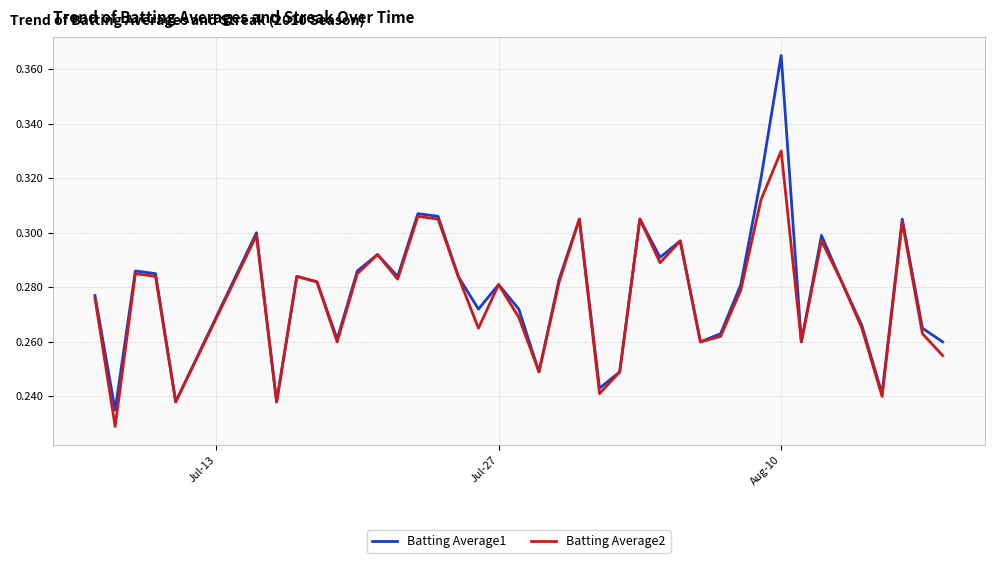

What is the difference between the maximum and minimum values in the Batting Average2 series?

0.1